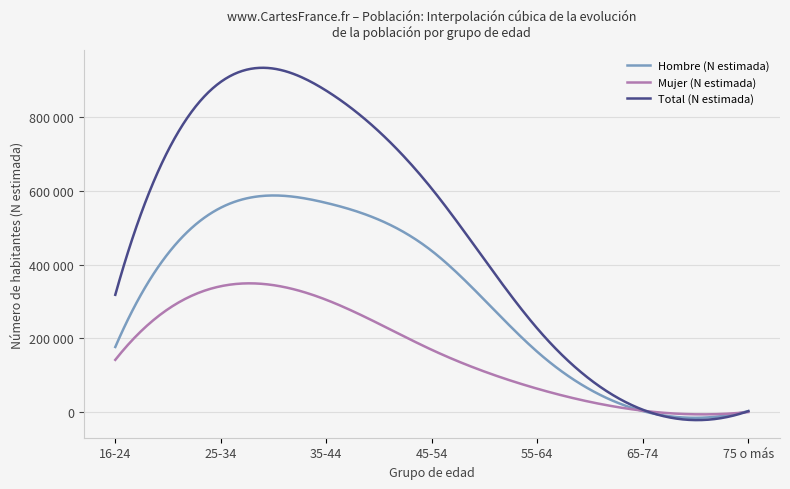

Does the chart have visible grid lines?

Yes